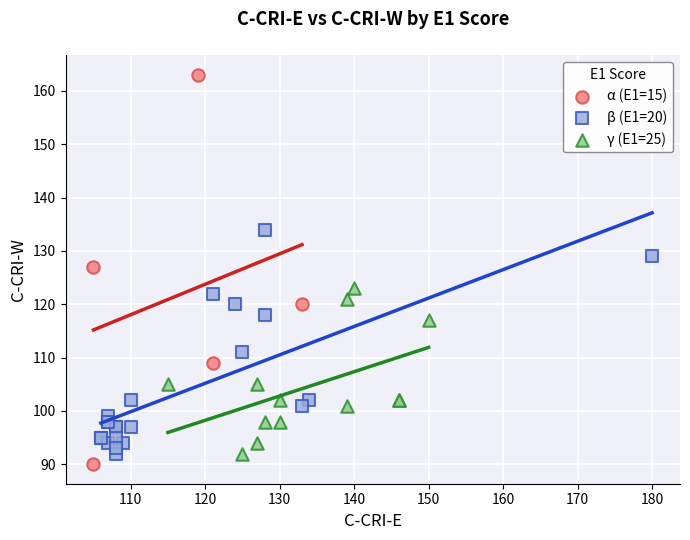

Which series contains the lowest Y value?

α (E1=15)